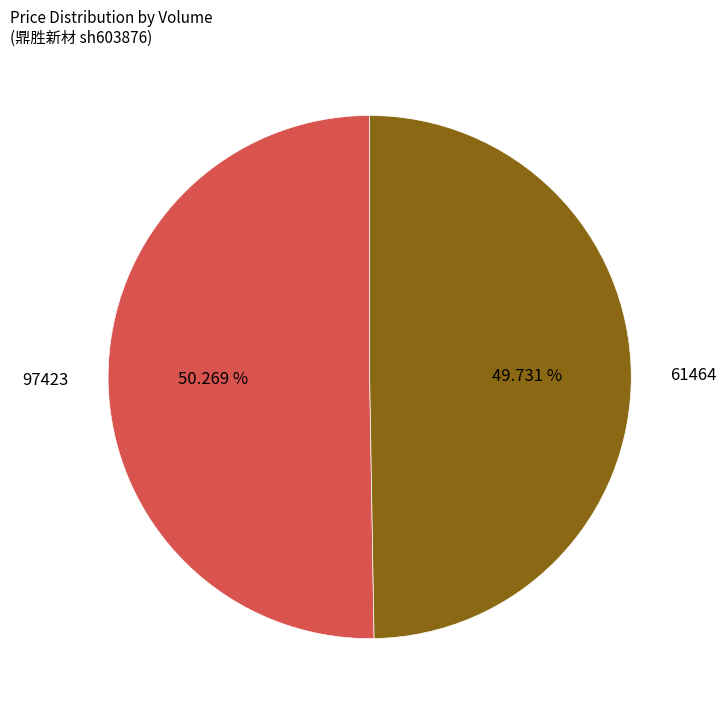

Approximately how many times larger is the value at 61464 compared to 97423?

1.0